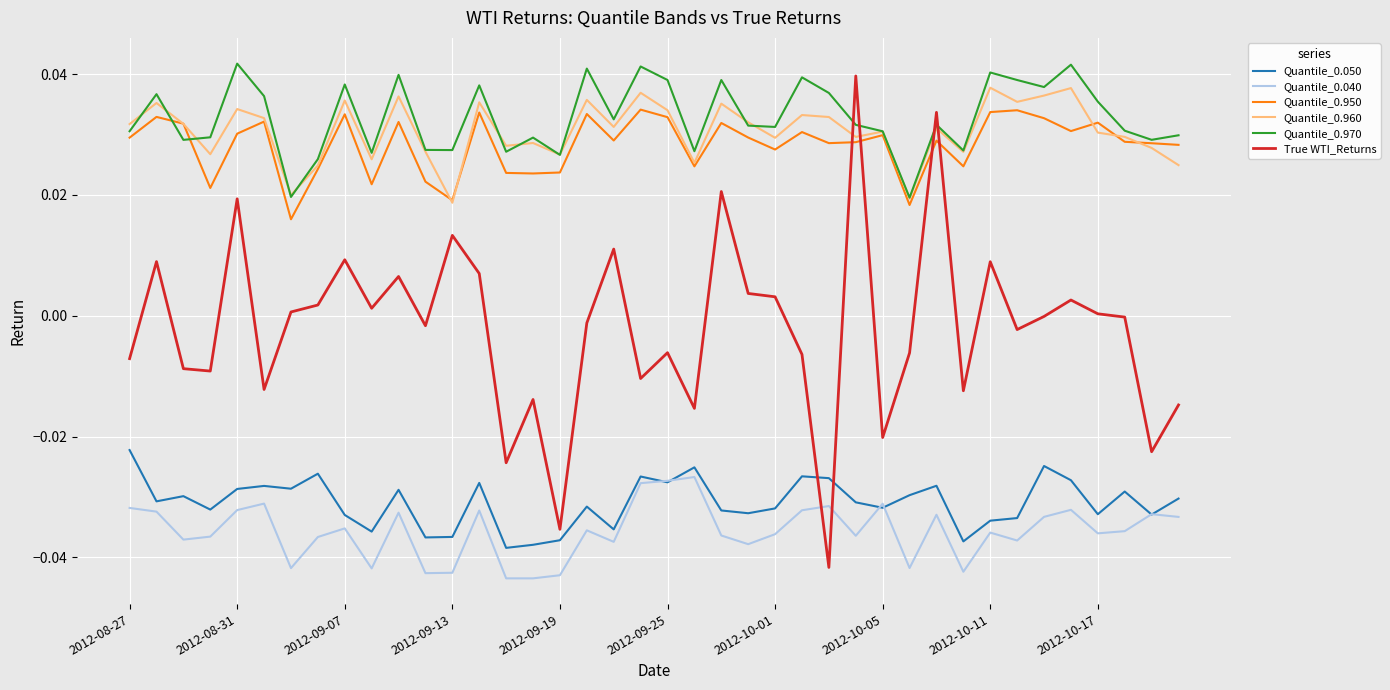

Which series has the widest spread of values?

True WTI_Returns